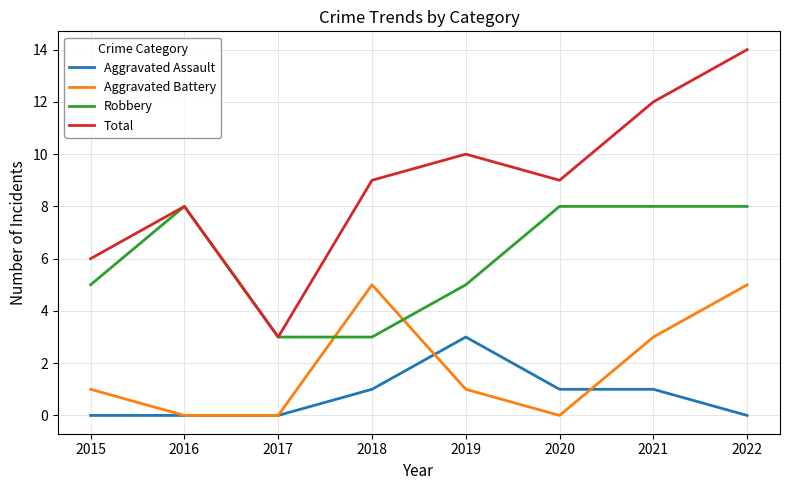

How many interior local valleys does the Total series have?

2